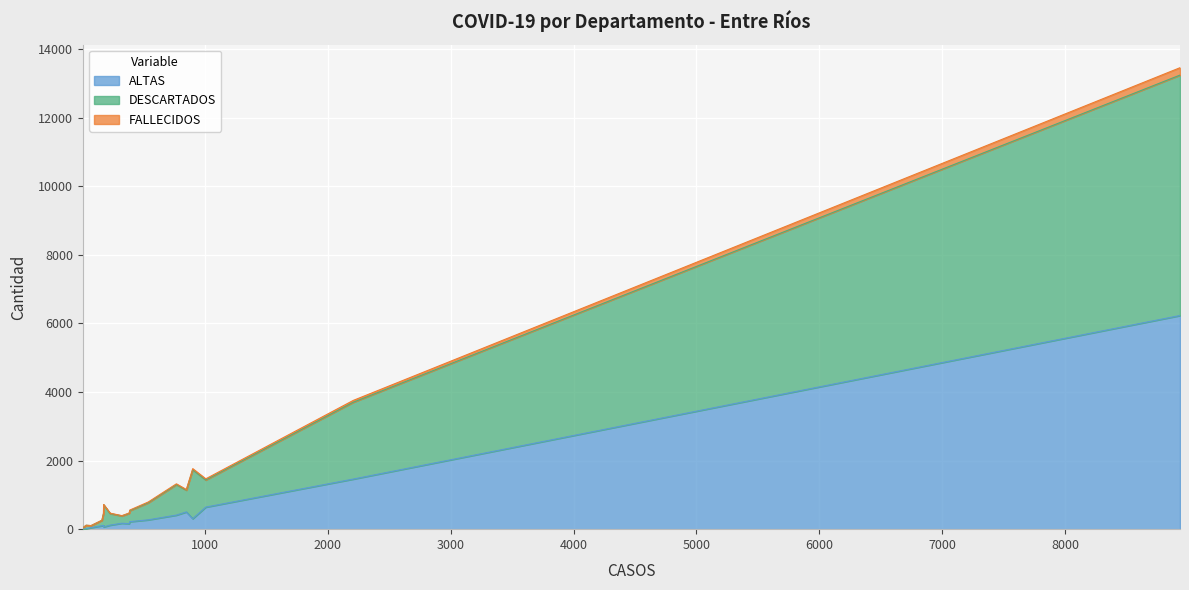

True or false: ALTAS has a value of 61.6 at San Salvador.

False